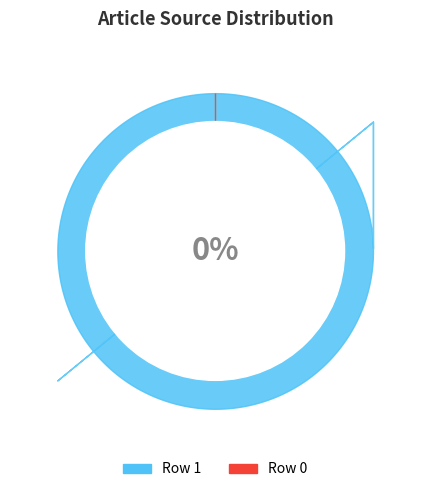

What percentage is the Row 1 slice, to the nearest percent?

100%